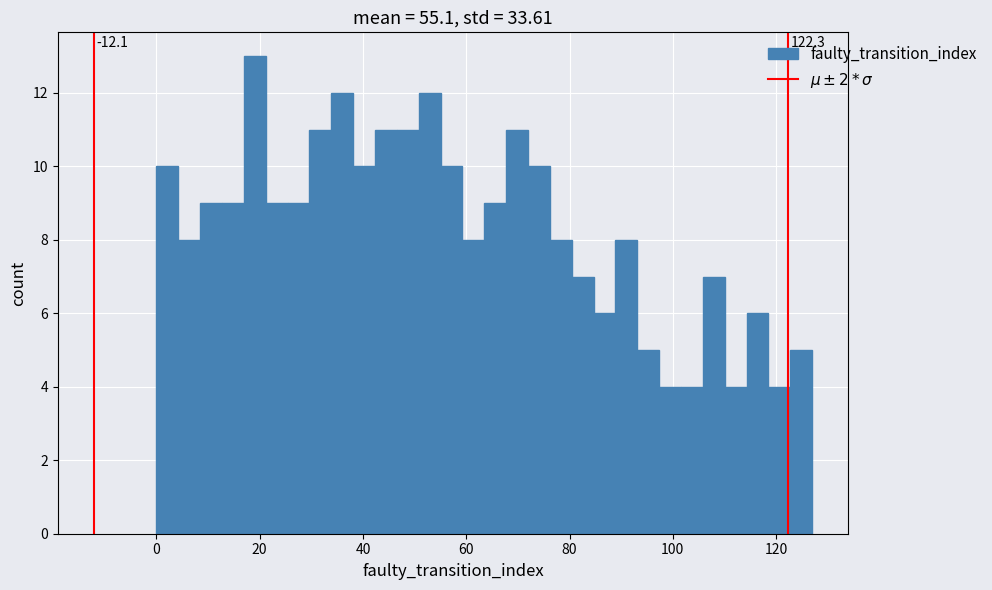

Around what value on the x-axis is the tallest bar? Give the approximate position of its centre, as read against the axis.

20